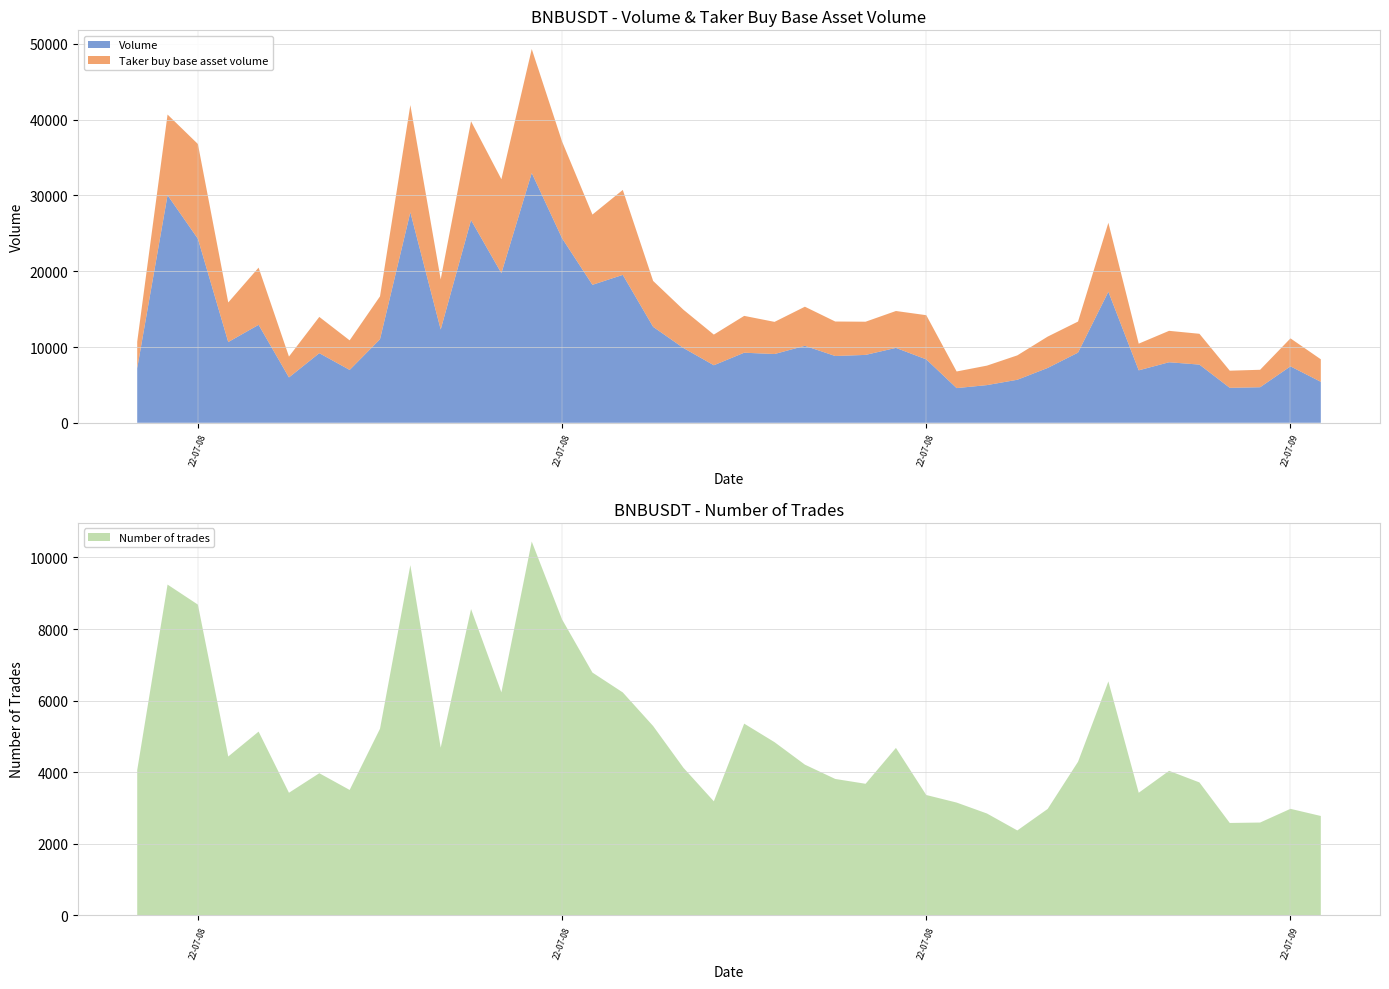

Reading left to right, transcribe all the data shown in this chart.

Volume: 0=7193.3	1=30034.6	2=24286.4	3=10654.6	4=12926.9	5=5985.5	6=9187.3	7=6976.5	8=11022.5	9=27778.5	10=12311.8	11=26746.6	12=19739.7	13=32966.8	14=24348.3	15=18207.2	16=19519.3	17=12661.6	18=9864.5	19=7592.4	20=9247.3	21=9073.1	22=10157.3	23=8813.1	24=8958.7	25=9882.5	26=8365.8	27=4576.9	28=4972.8	29=5677.7	30=7237.4	31=9259.7	32=17295.3	33=6921.9	34=7989.0	35=7678.1	36=4612.3	37=4691.0	38=7444.6	39=5405.9
Taker buy base asset volume: 0=3500.3	1=10648.9	2=12505.9	3=5227.2	4=7550.9	5=2755.2	6=4787.1	7=3903.6	8=5664.1	9=14155.1	10=6620.0	11=13048.2	12=12406.0	13=16362.5	14=12766.9	15=9275.3	16=11213.5	17=6060.1	18=5049.0	19=4047.0	20=4862.3	21=4245.4	22=5162.5	23=4552.3	24=4380.7	25=4870.9	26=5834.3	27=2194.9	28=2572.2	29=3219.3	30=4136.3	31=4100.9	32=9103.2	33=3522.9	34=4146.7	35=4068.5	36=2263.3	37=2305.1	38=3698.3	39=2973.8
Number of trades: 0=4057.0	1=9242.0	2=8682.0	3=4437.0	4=5133.0	5=3424.0	6=3970.0	7=3503.0	8=5213.0	9=9784.0	10=4685.0	11=8558.0	12=6231.0	13=10445.0	14=8267.0	15=6783.0	16=6228.0	17=5289.0	18=4120.0	19=3185.0	20=5356.0	21=4838.0	22=4210.0	23=3810.0	24=3675.0	25=4678.0	26=3361.0	27=3150.0	28=2844.0	29=2371.0	30=2972.0	31=4290.0	32=6536.0	33=3424.0	34=4037.0	35=3713.0	36=2580.0	37=2592.0	38=2975.0	39=2775.0